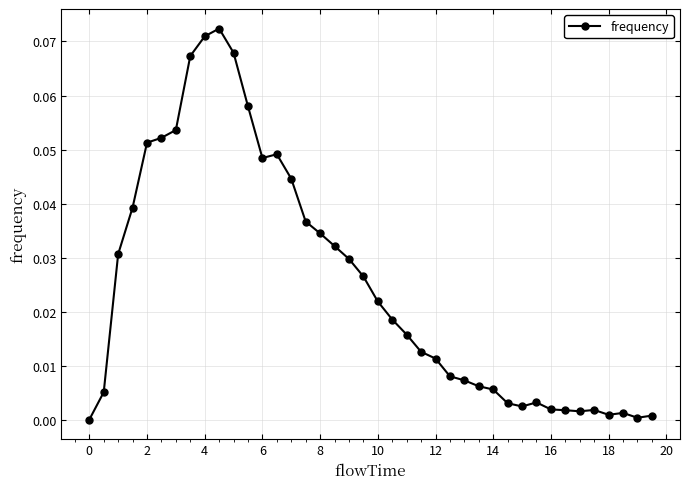

What is the sum of all values?

1.0